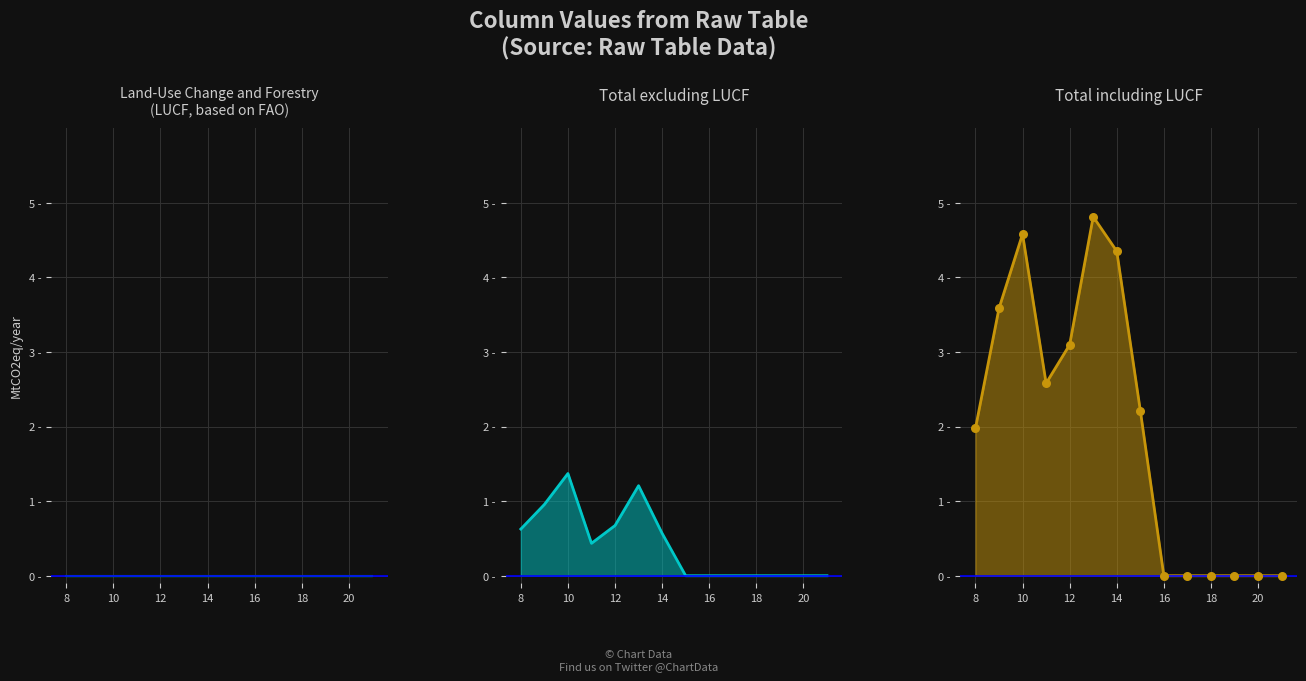

At how many categories does at least one series exceed 1?

8